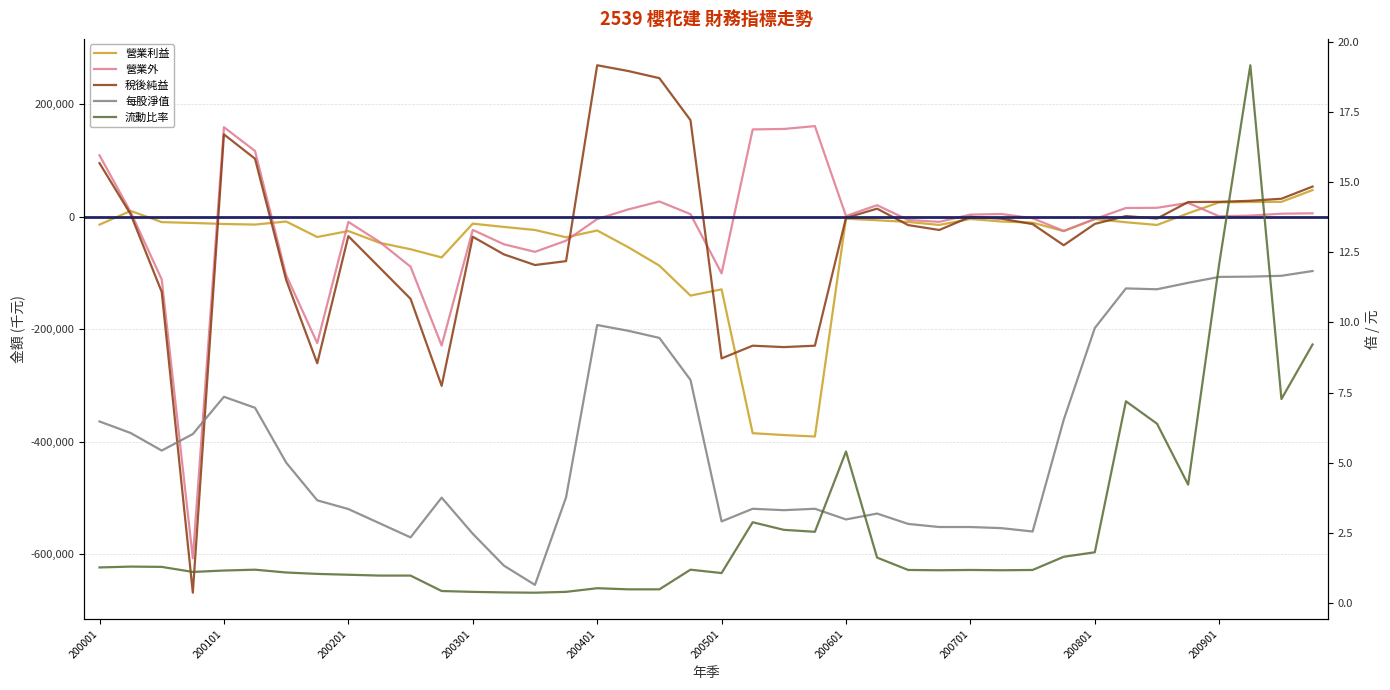

How many values in the 營業利益 series exceed -13805?

19